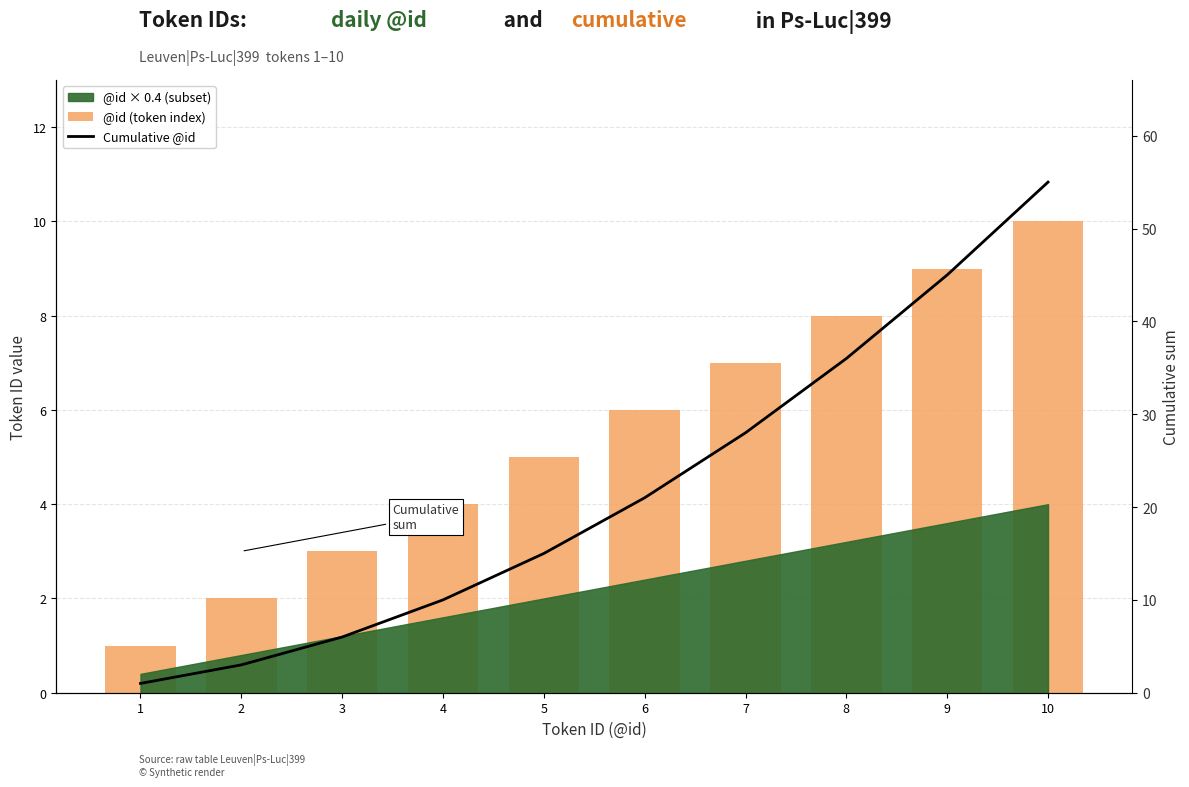

At which label does Cumulative @id first exceed 21?

7